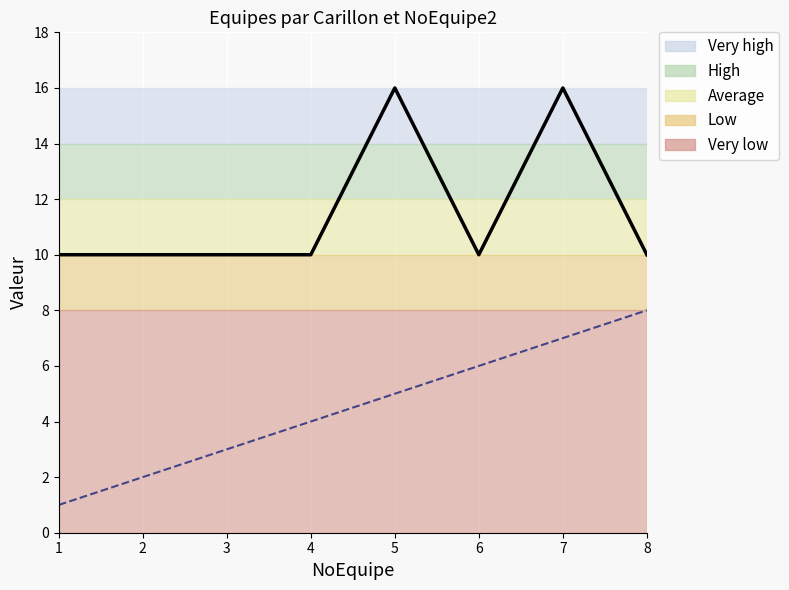

Between 4 and 6, which series saw the biggest shift?

NoEquipe2 (line)